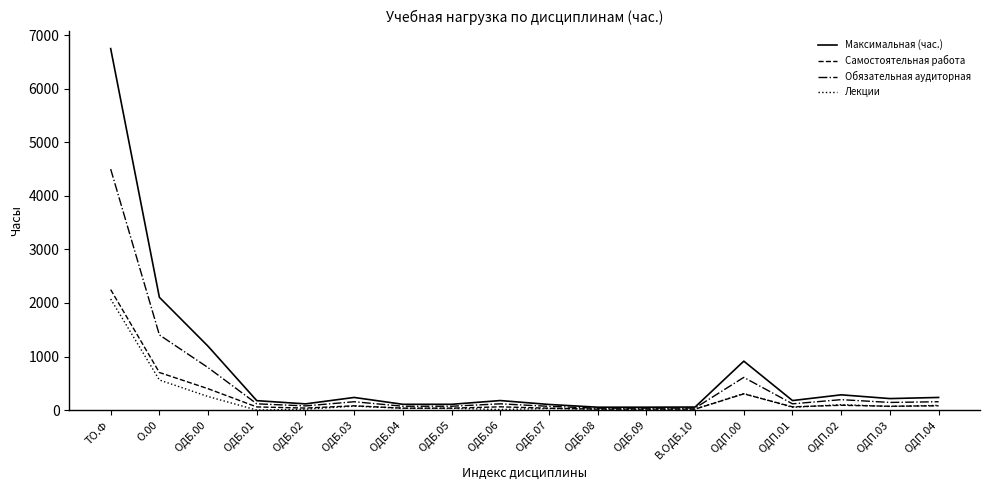

Which series has the widest spread of values?

Максимальная (час.)